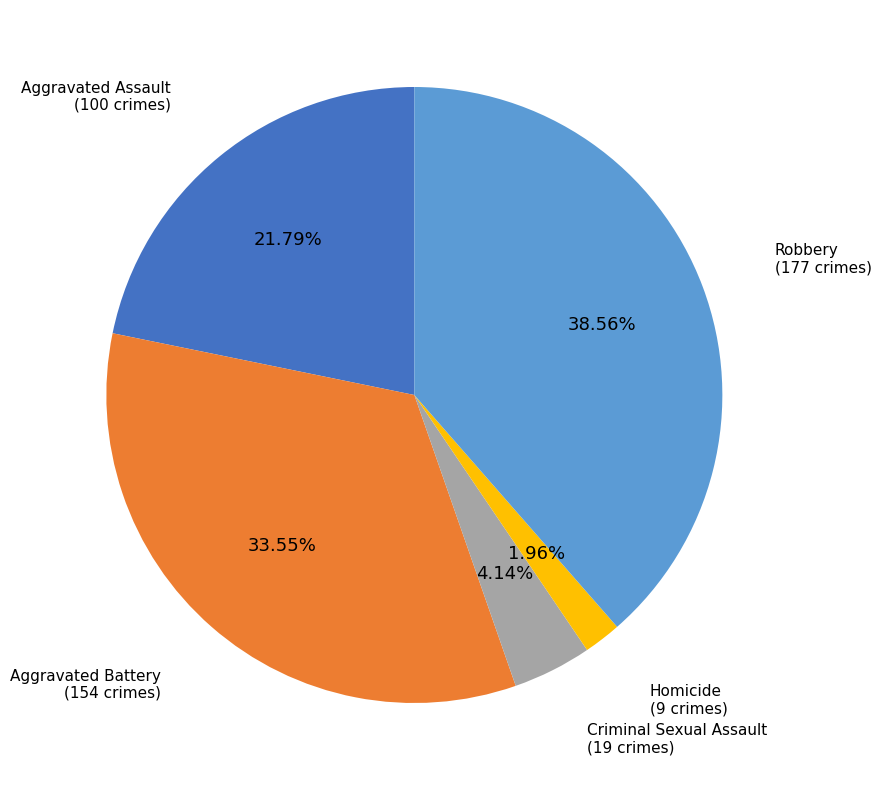

Count the number of slices in the pie.

5